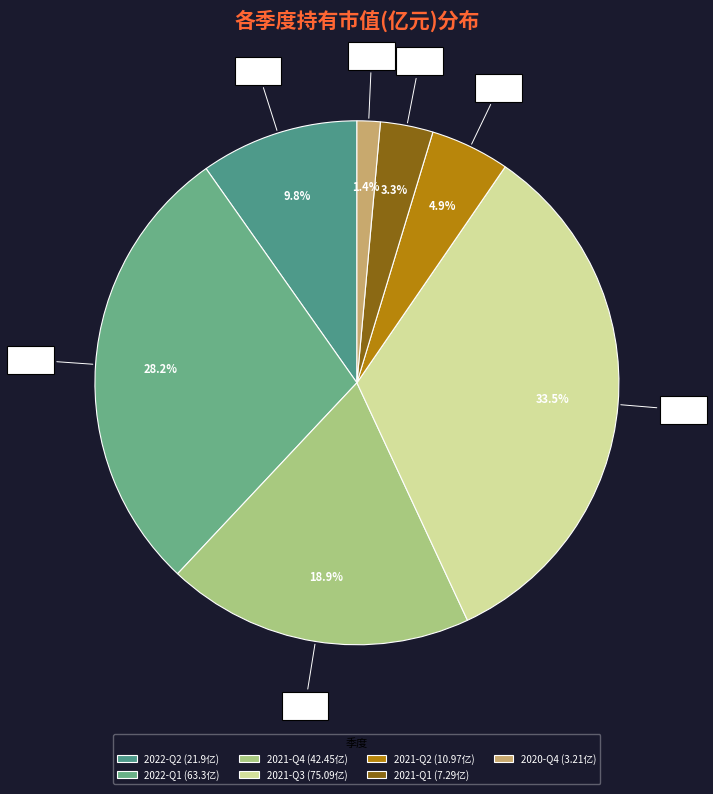

How many segments does this pie chart have?

7